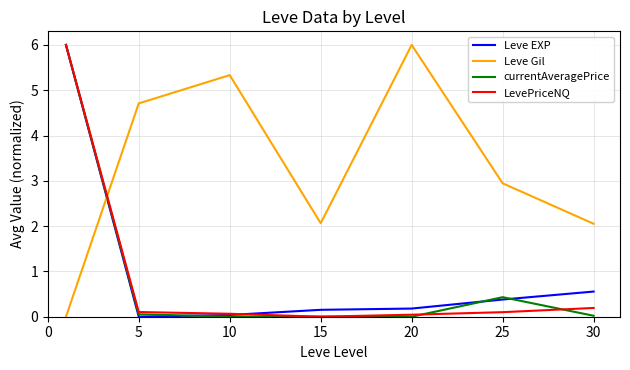

What is the difference between the maximum and minimum values in the Leve EXP series?

6.0